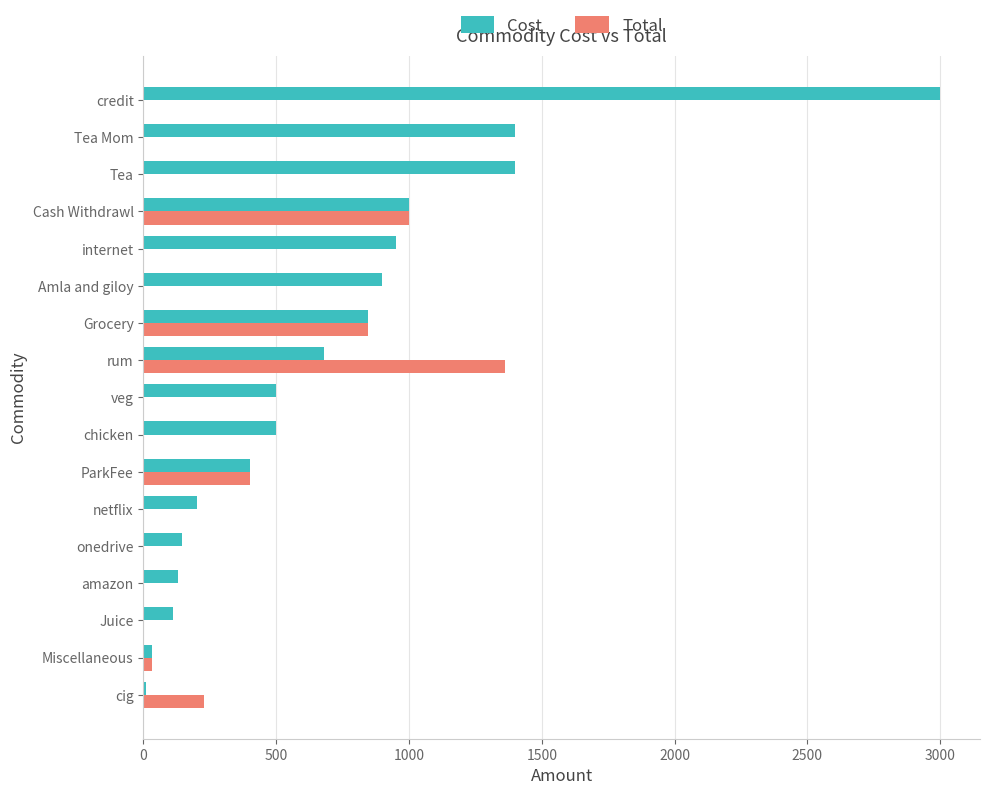

Count the number of categories in the chart.

17